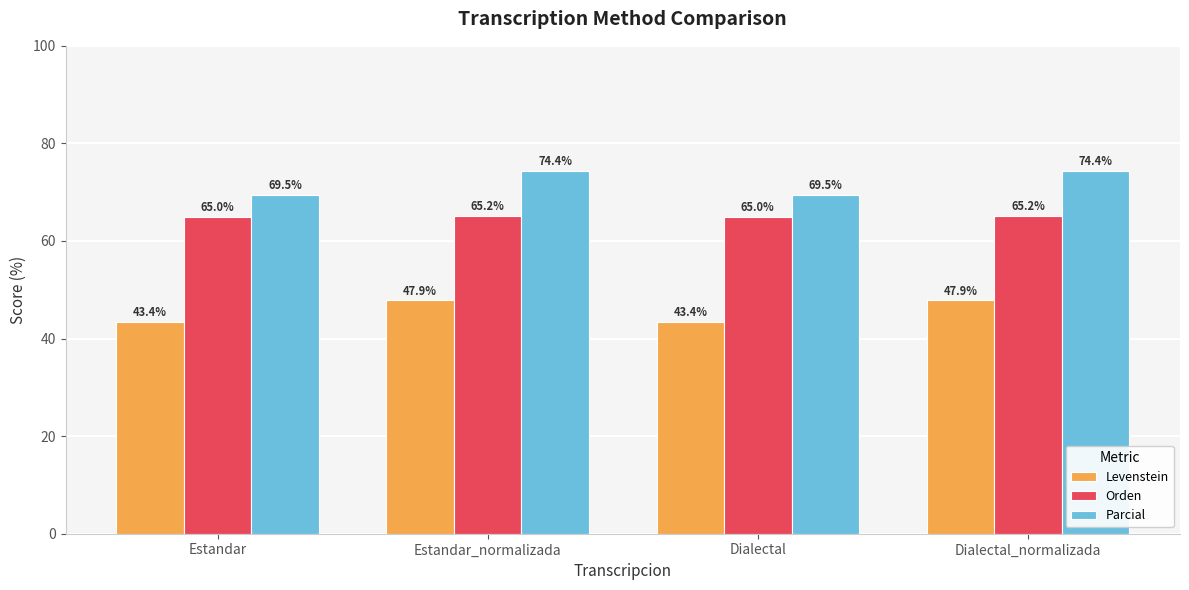

At which label does Levenstein first exceed 47?

Estandar_normalizada